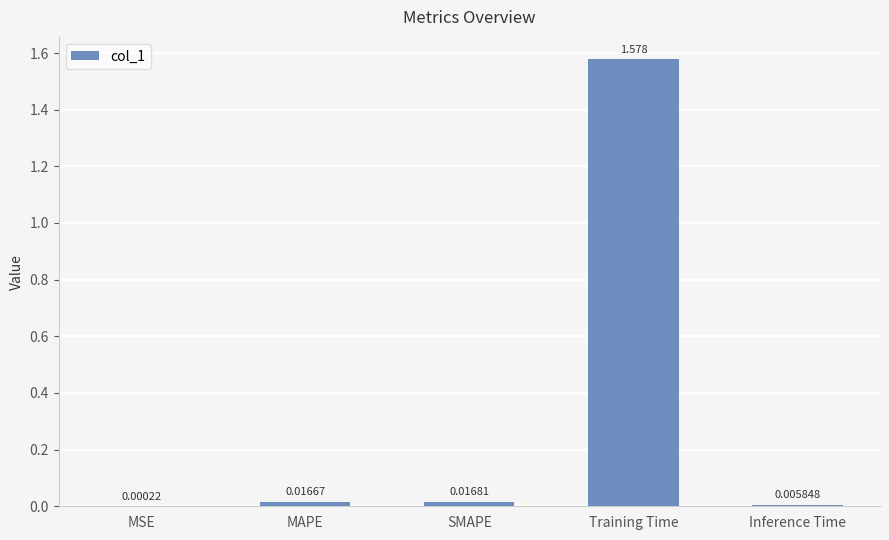

Reading left to right, transcribe all the data shown in this chart.

MSE=0.0	MAPE=0.0	SMAPE=0.0	Training Time=1.6	Inference Time=0.0